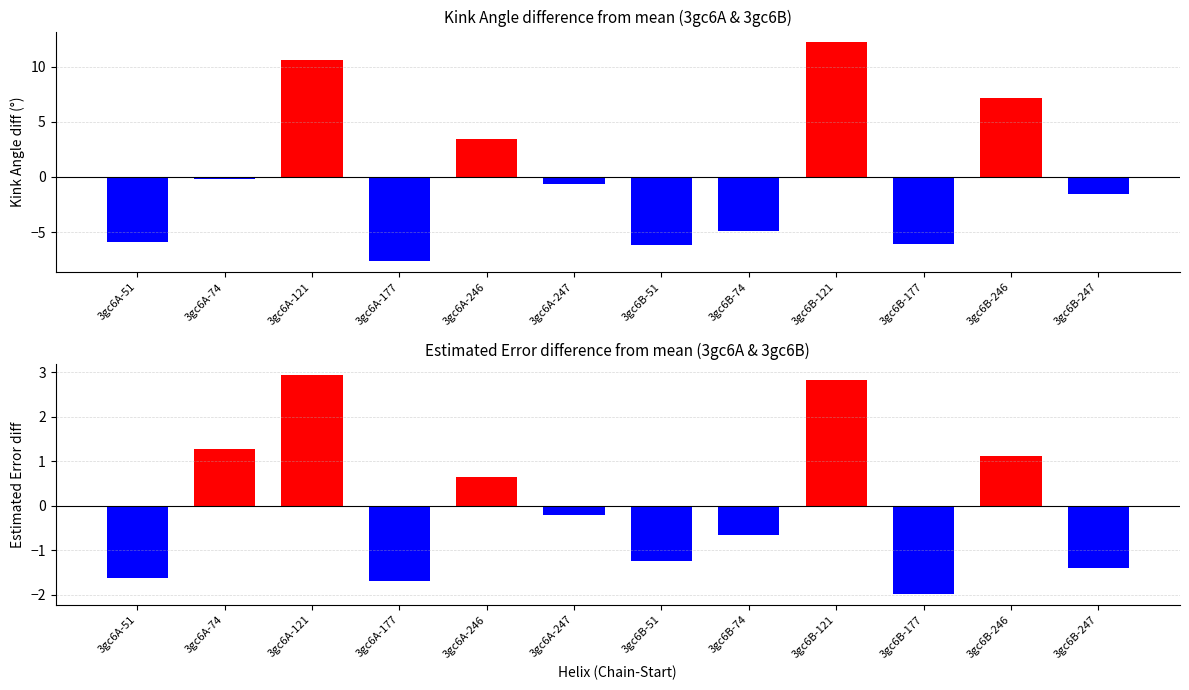

What is the difference between the maximum and minimum values in the Kink_Angle series?

19.8